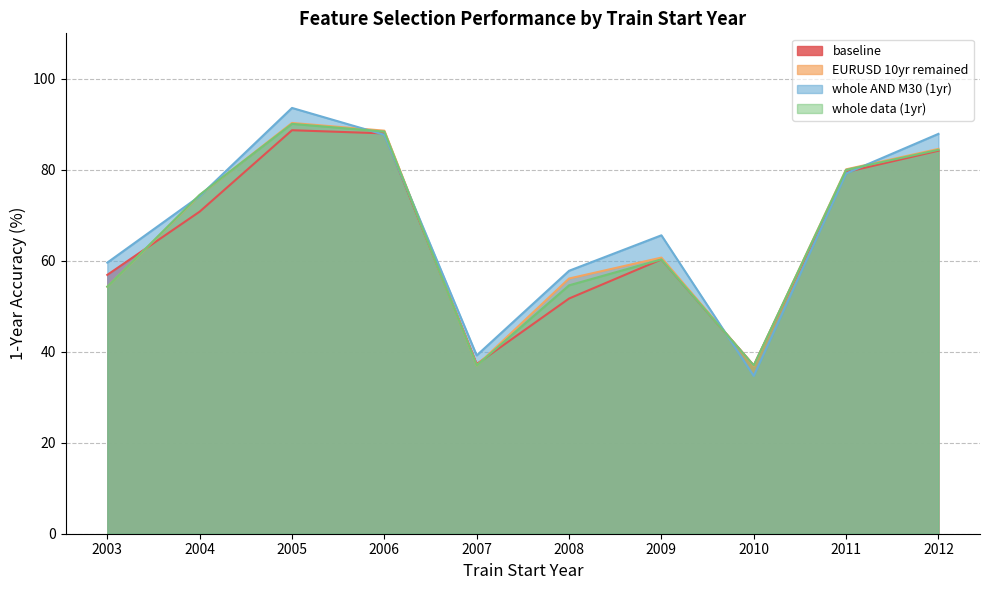

Which series has the largest range (max minus min)?

whole AND M30 (1yr)